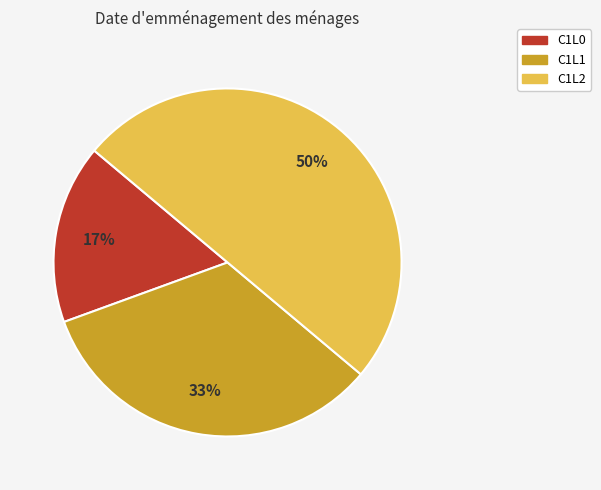

To the nearest percent, what portion does C1L2 represent?

50%